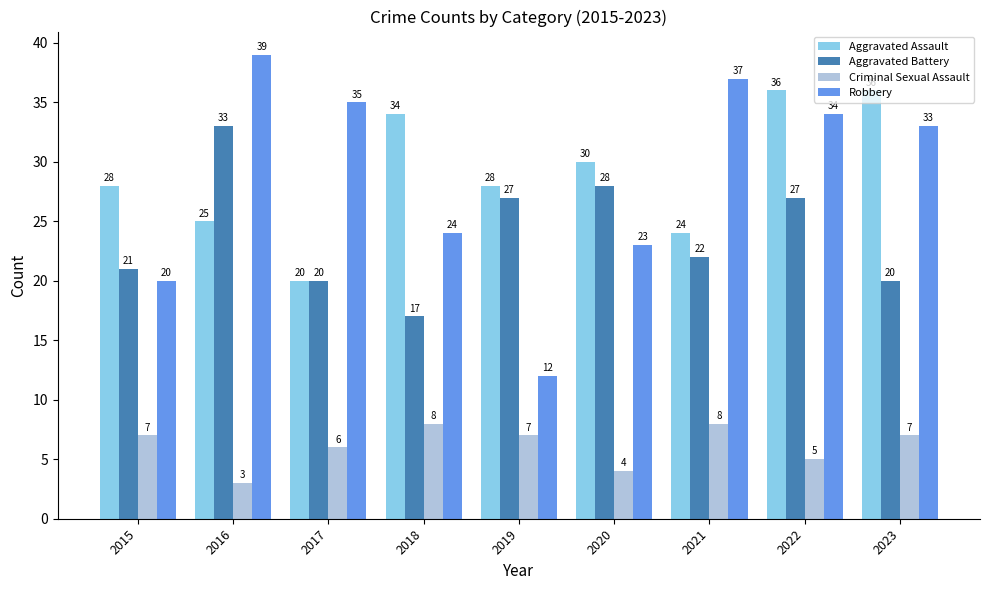

What is the difference between the maximum and minimum values in the Criminal Sexual Assault series?

5